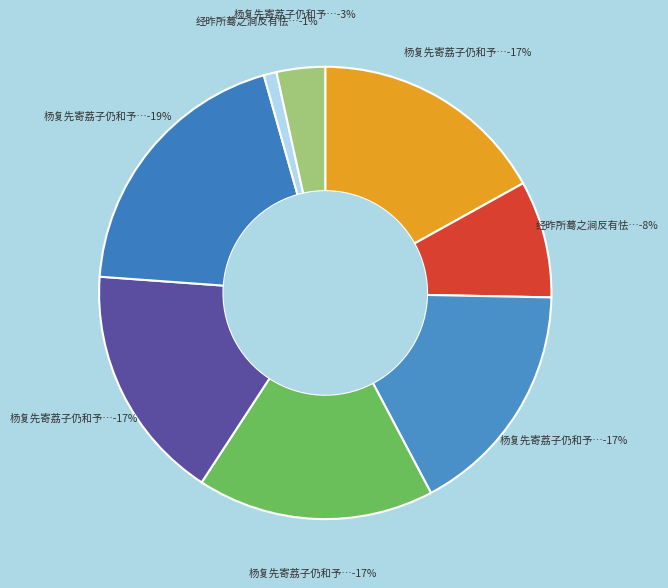

Is it true that 杨复先寄荔子仍和予昨所赠二诗因次韵 is 30% of the pie?

False